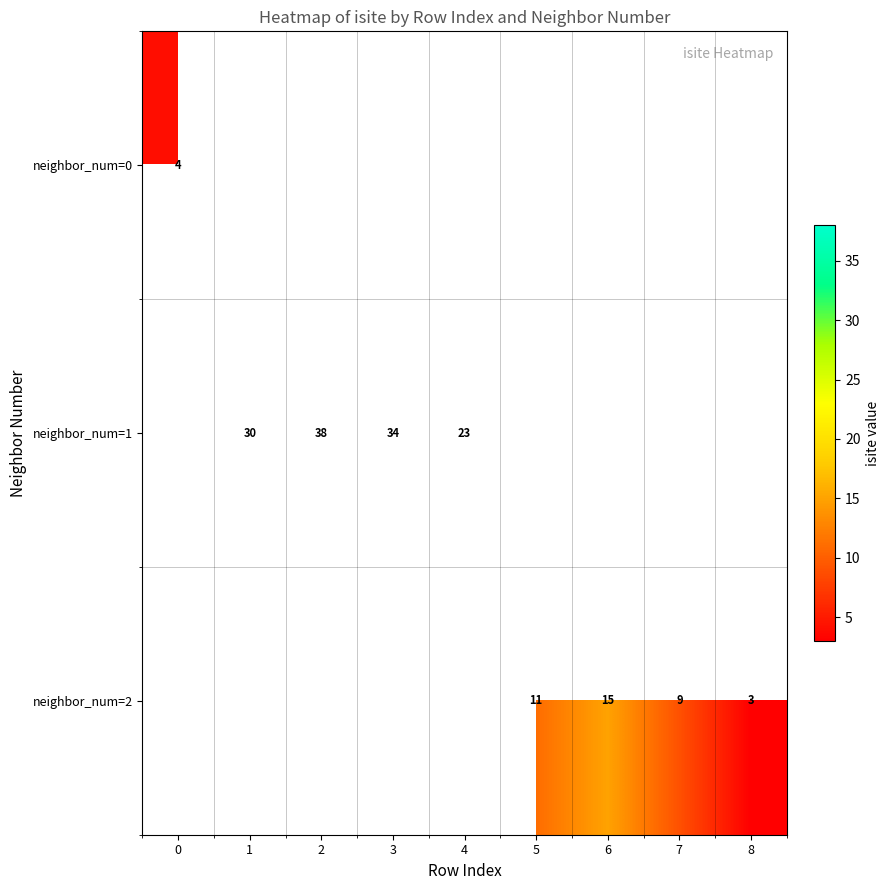

The value of neighbor_num=2 at 6 is 15. True or false?

True